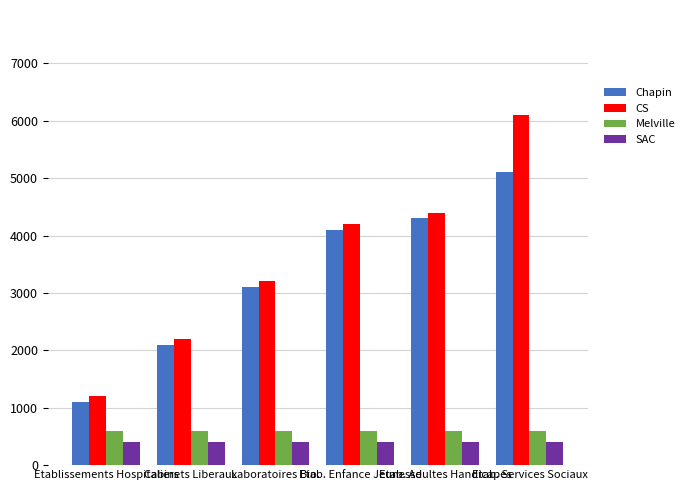

Which series has the widest spread of values?

CS